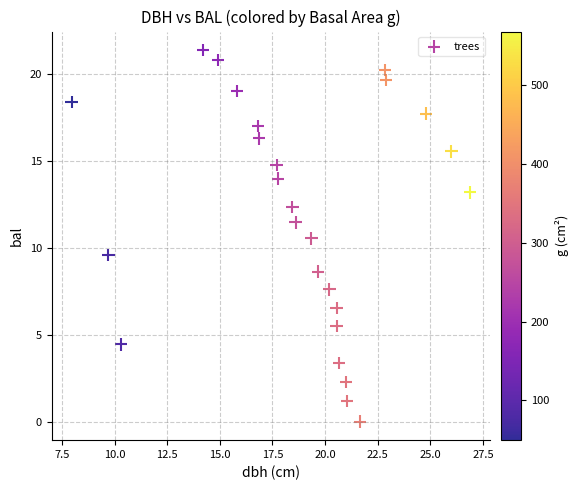

What is the range of X values (max minus min)?

18.9